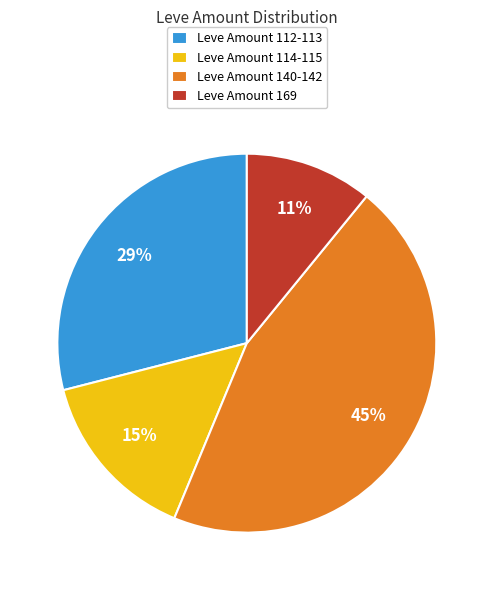

To the nearest percent, what is the combined percentage of Leve Amount 112-113 and Leve Amount 140-142?

74%